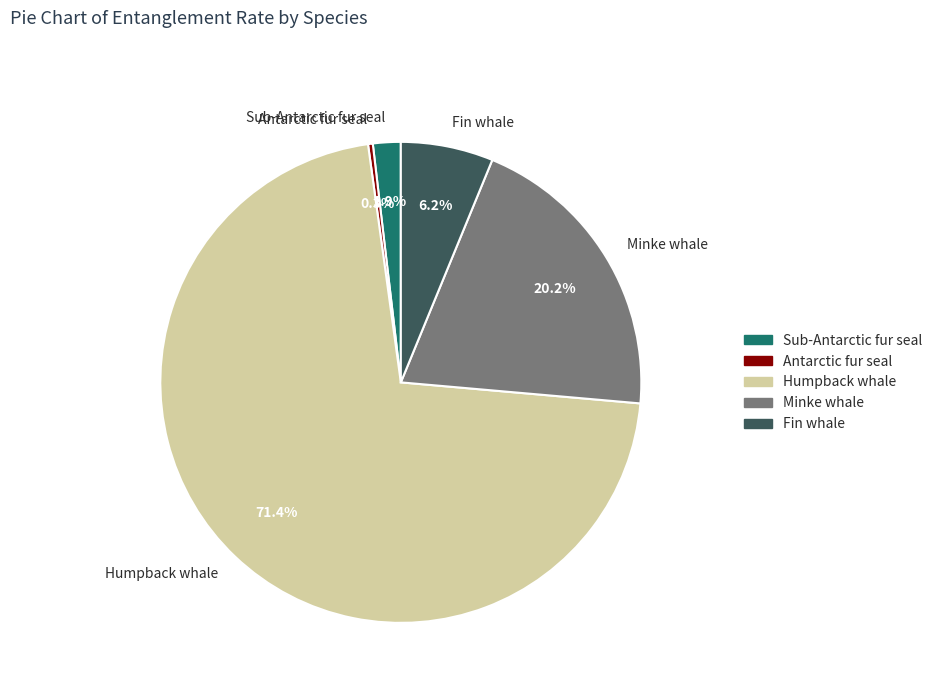

Count the number of slices in the pie.

5